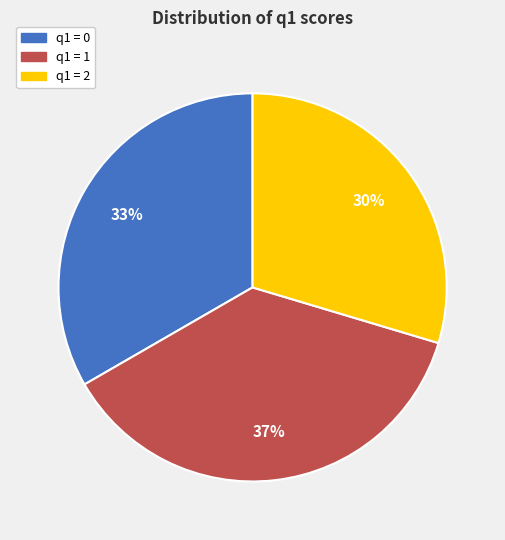

True or false: q1 = 0 accounts for 33% of the total.

True